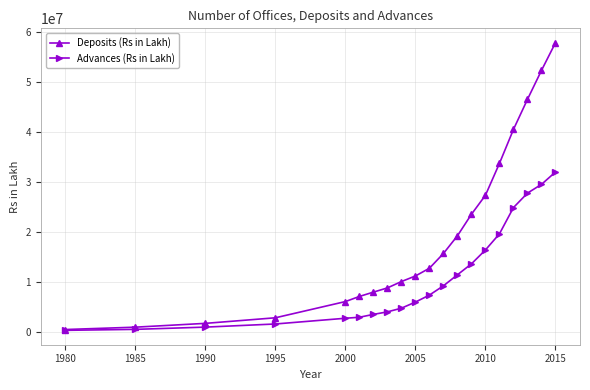

Rank the series by their maximum value, from lowest to highest.

Advances (Rs in Lakh), Deposits (Rs in Lakh)